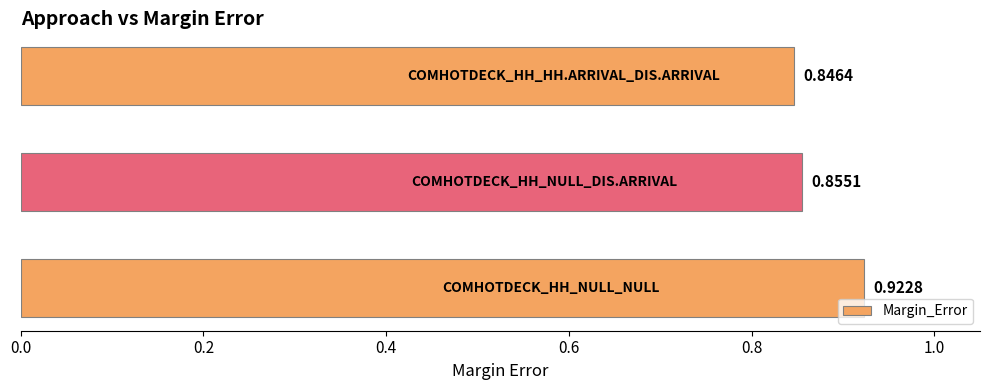

Are the bars grouped side by side (vs. stacked)?

No